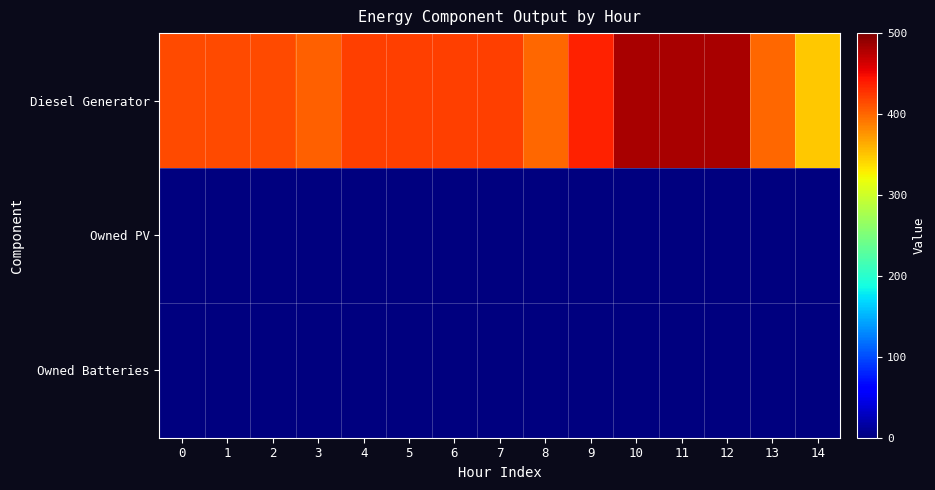

Which series has the largest total across all categories?

Diesel Generator